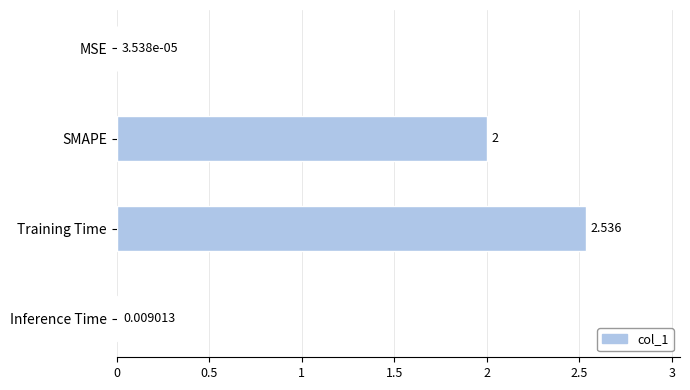

Which category has the highest value across all series?

Training Time